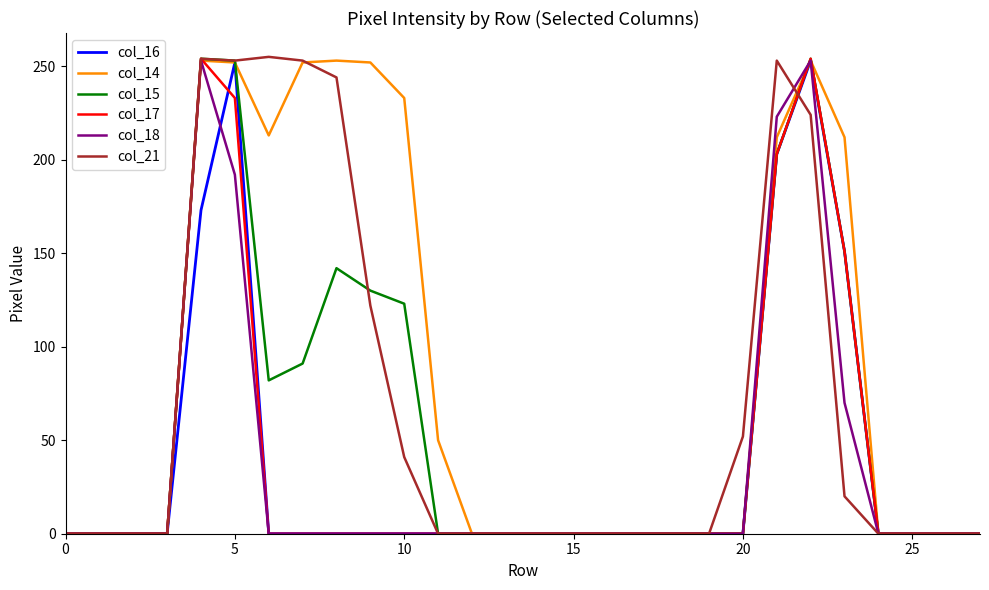

What is the highest value of the col_14 series?

253